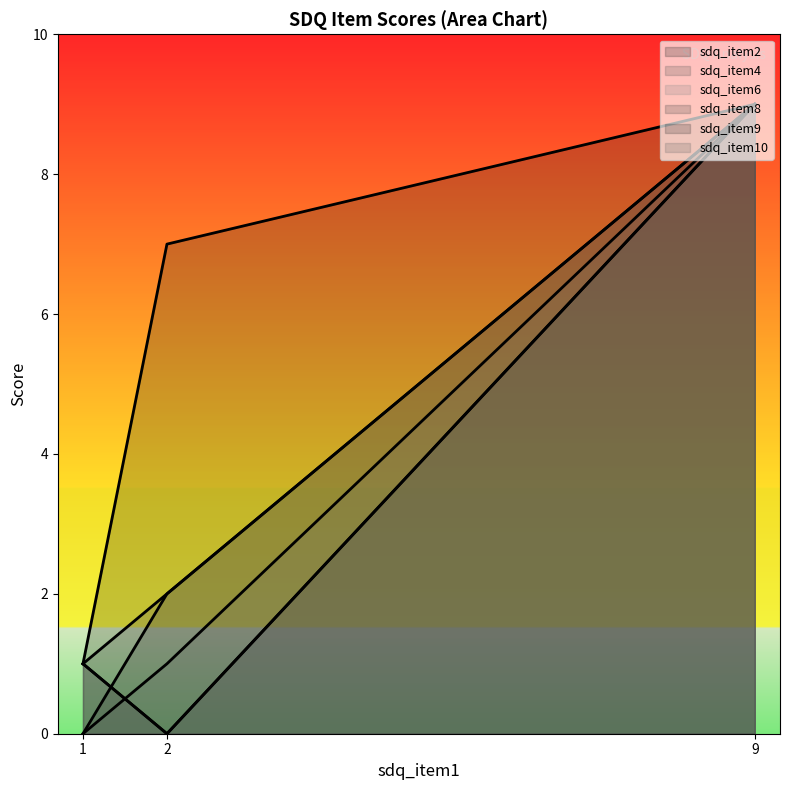

How many series are shown in this chart?

6